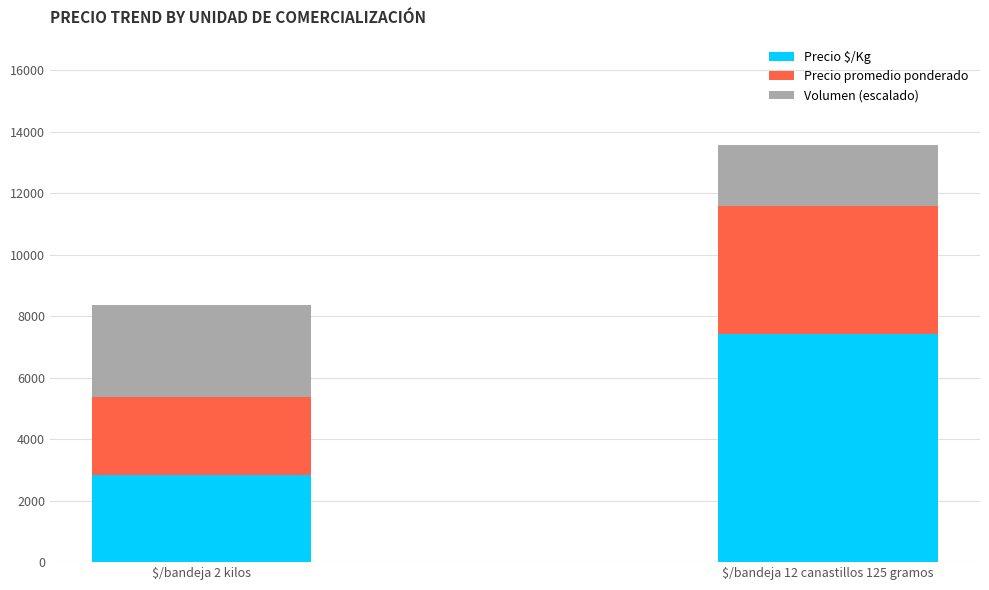

The Precio $/Kg series shows 2848 at $/bandeja 2 kilos. True or false?

True